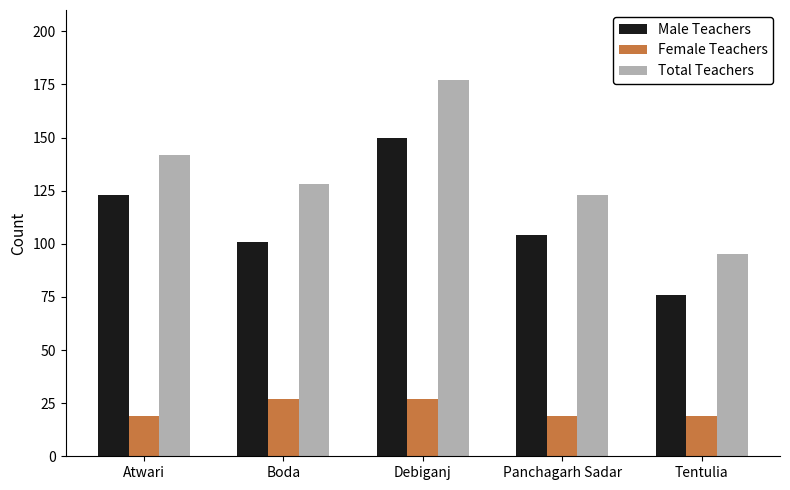

How many values in the Male Teachers series are below 104?

2